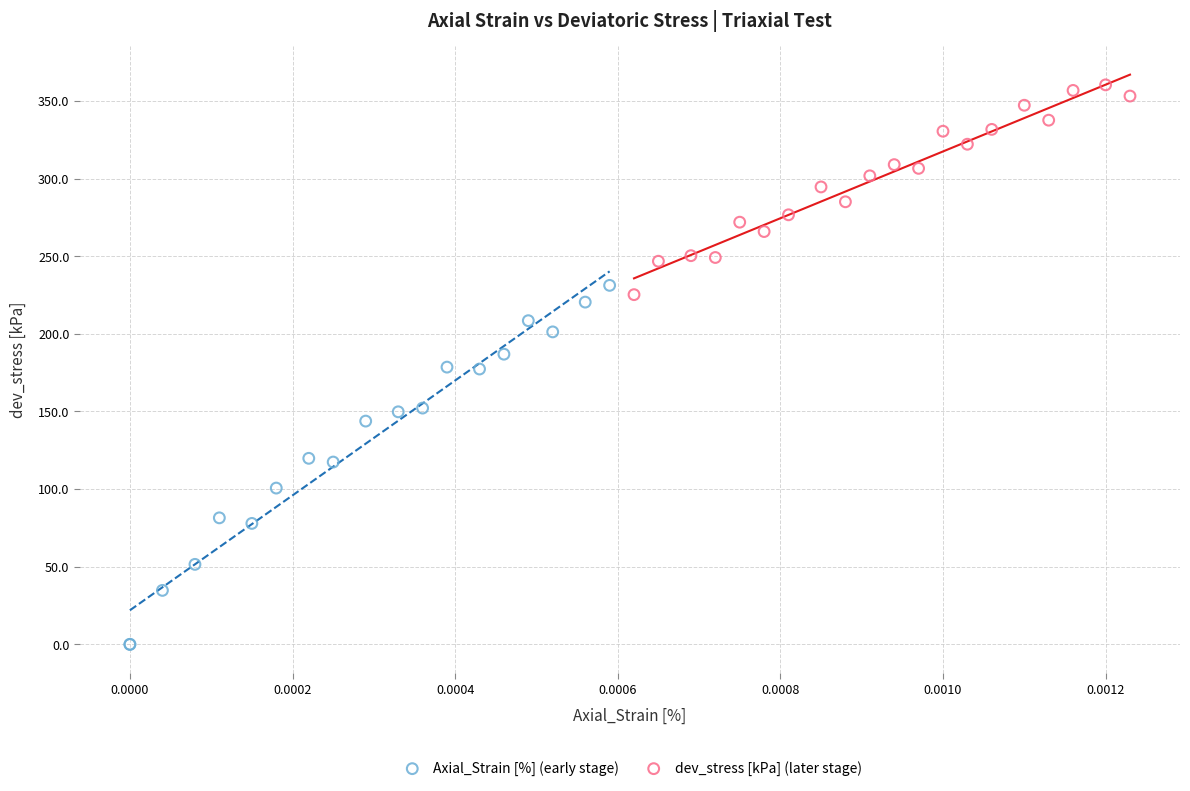

What are all the series names shown in the legend?

Axial_Strain [%] (early stage), dev_stress [kPa] (later stage)